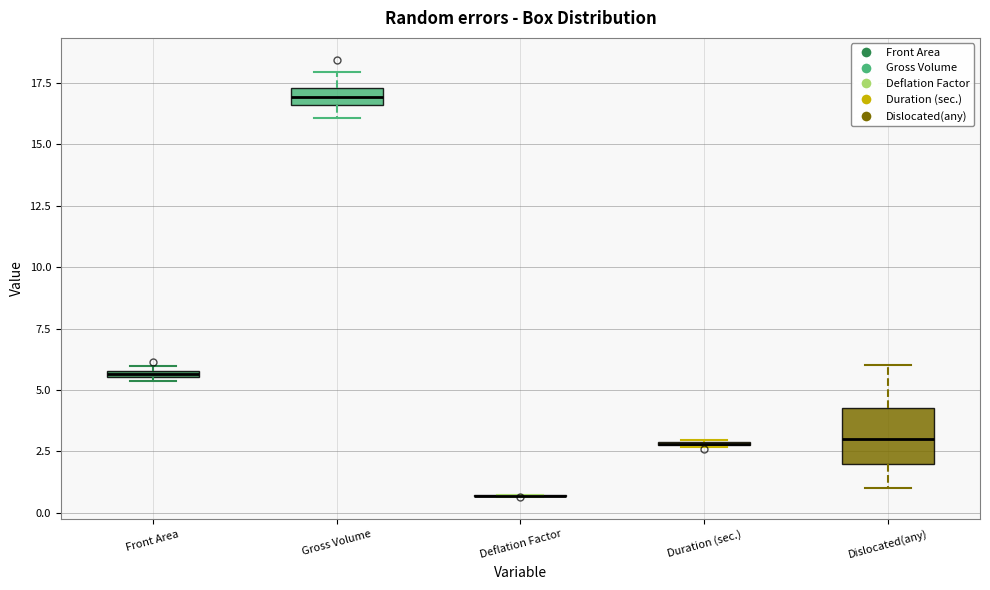

Which box is the tallest, from its lower edge to its upper edge?

Dislocated(any)